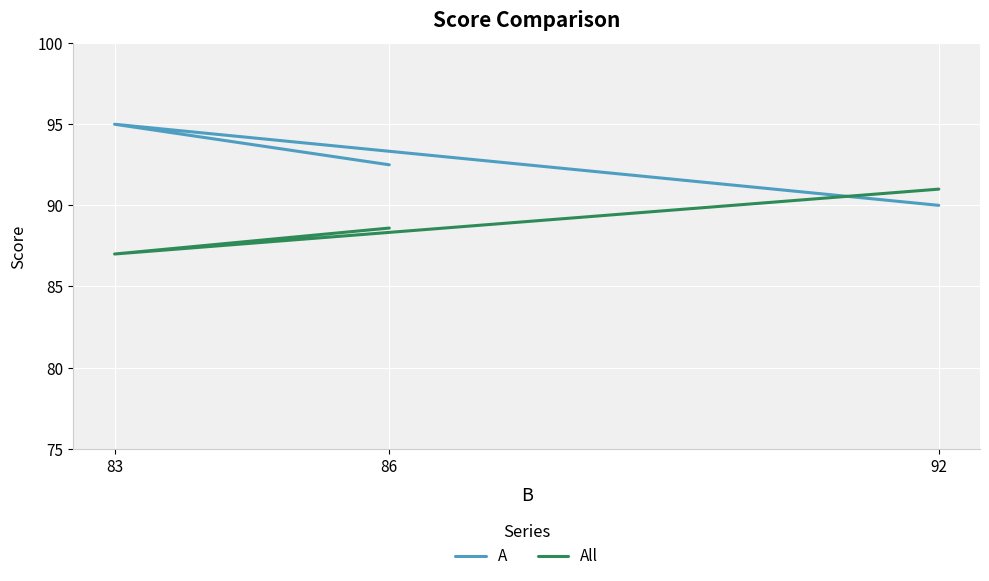

What is the approximate value of A at 92?

90.0